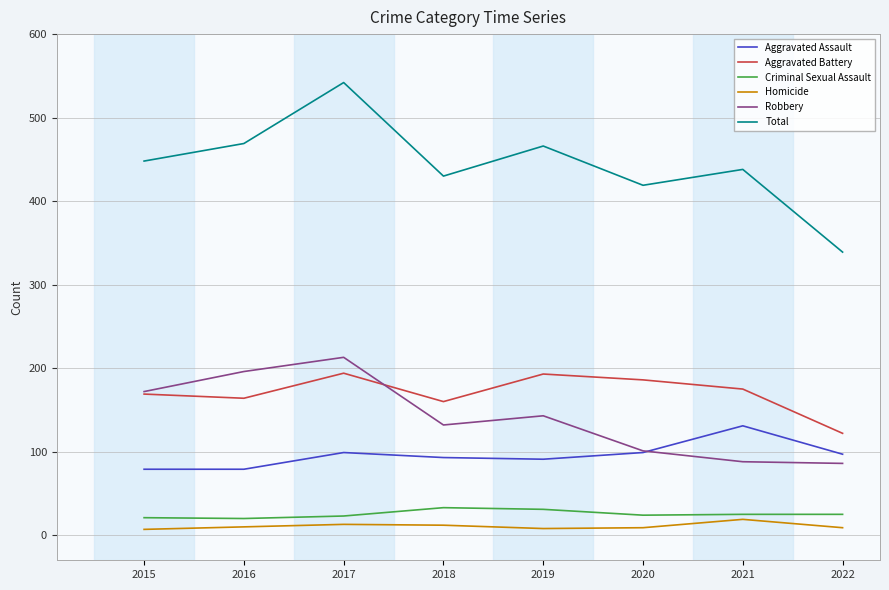

How many series are shown in this chart?

6